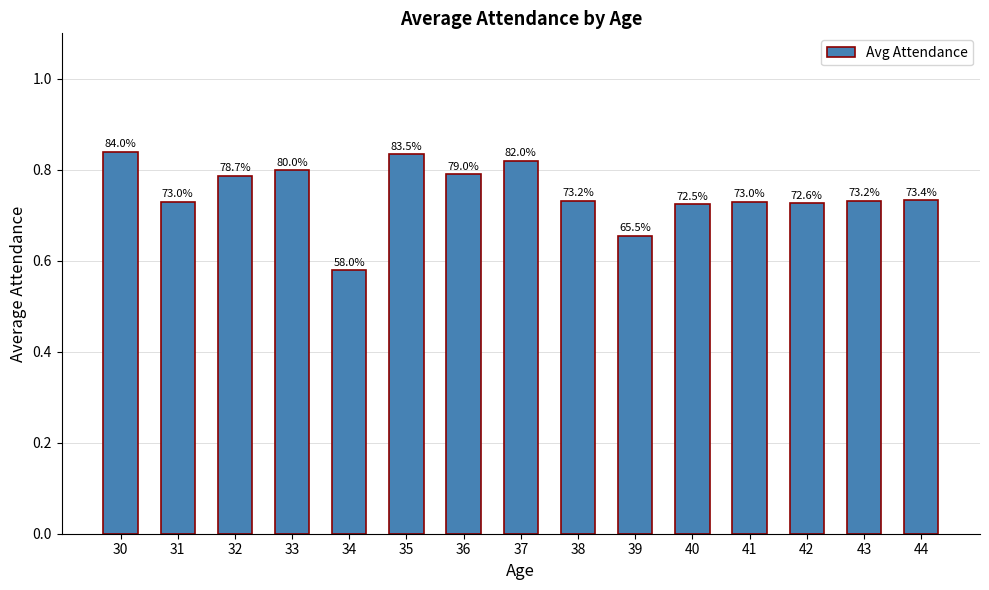

How many bars are there in total?

15